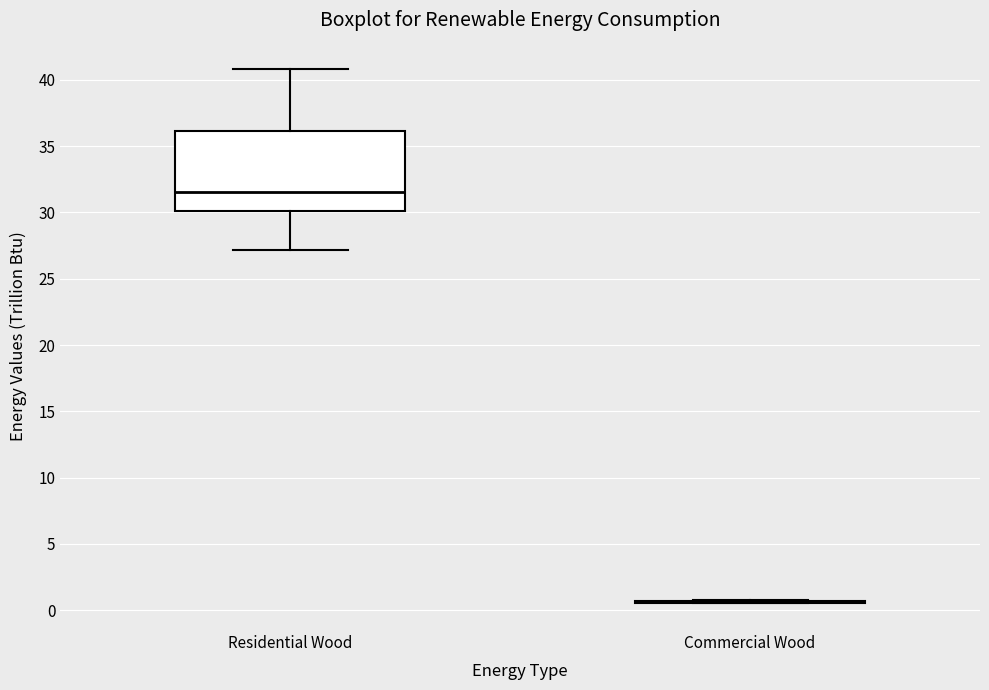

Reading left to right, transcribe this box plot: for each box, give where its median line is, the range the box spans, and where its two whiskers end, as read against the y-axis. The values are not printed on the chart, so give them approximately, as read against the axis.

Residential Wood: median 31.5, box 30.0 to 36.0, whiskers 27.0 to 41.0
Commercial Wood: box collapsed to a line at 0.5, whiskers 0.5 to 1.0